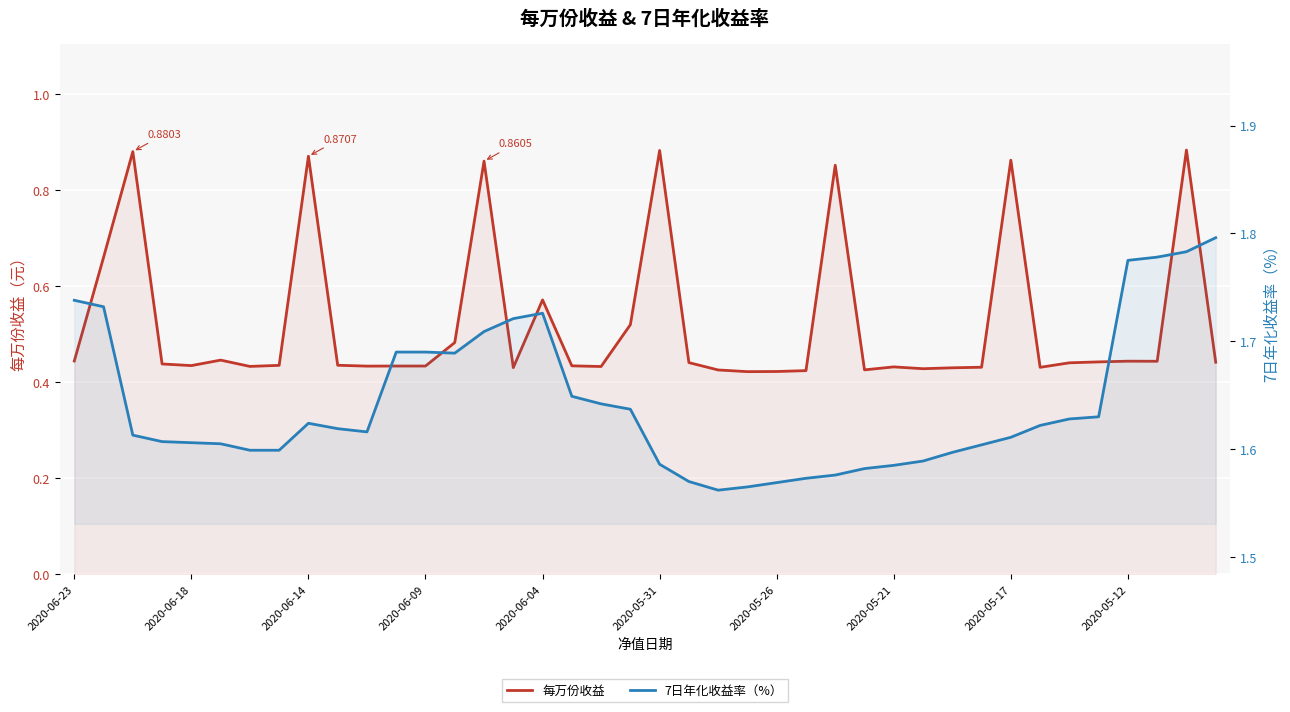

What is the difference between the highest and lowest values at 17?

1.2